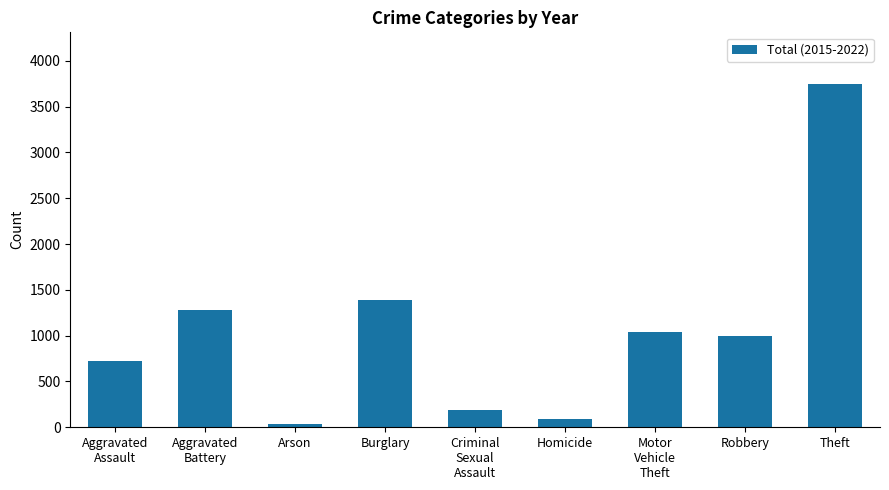

True or false: the data shows 6246 at Theft.

False